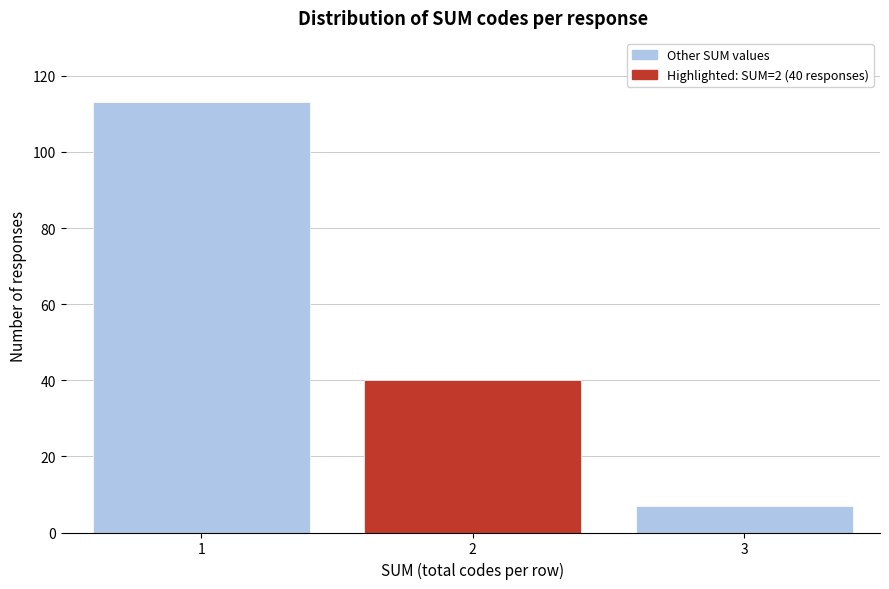

Reading left to right, extract all data points from this chart.

1=113	2=40	3=7